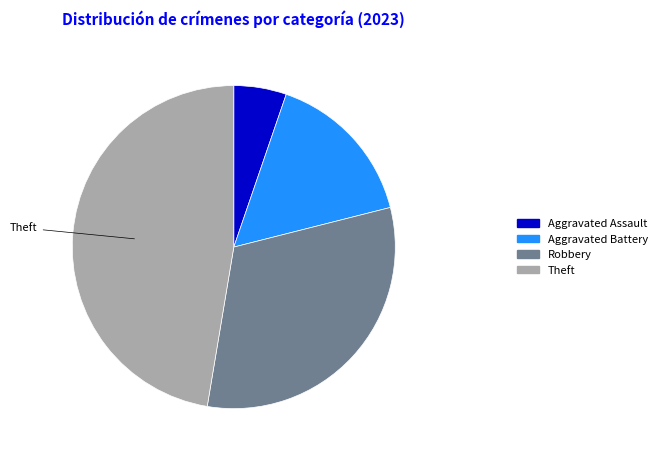

Is there any slice that represents more than half of the pie?

No